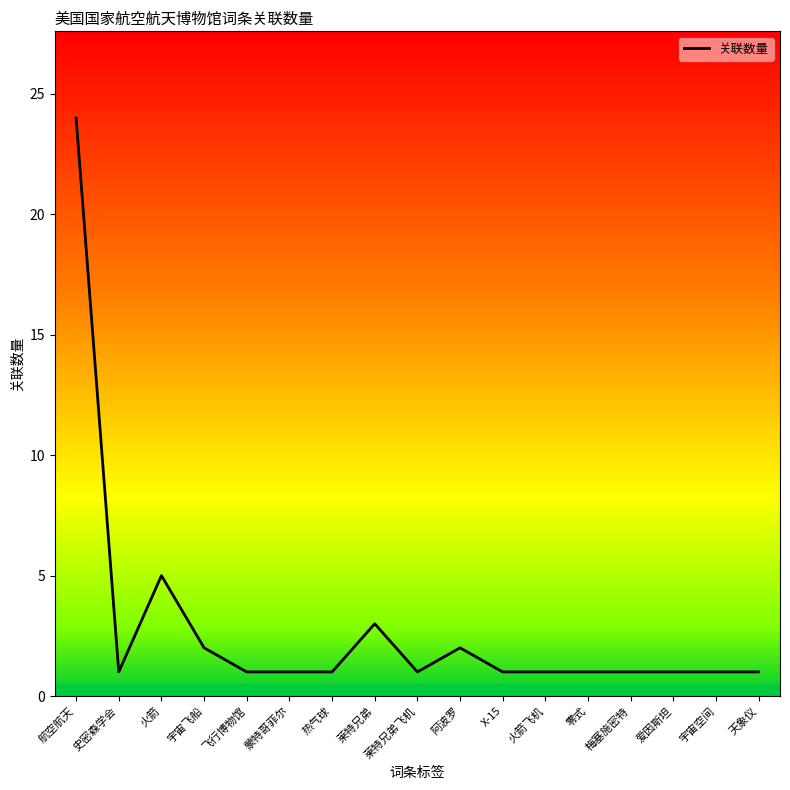

What is the difference between the maximum and second lowest values?

23